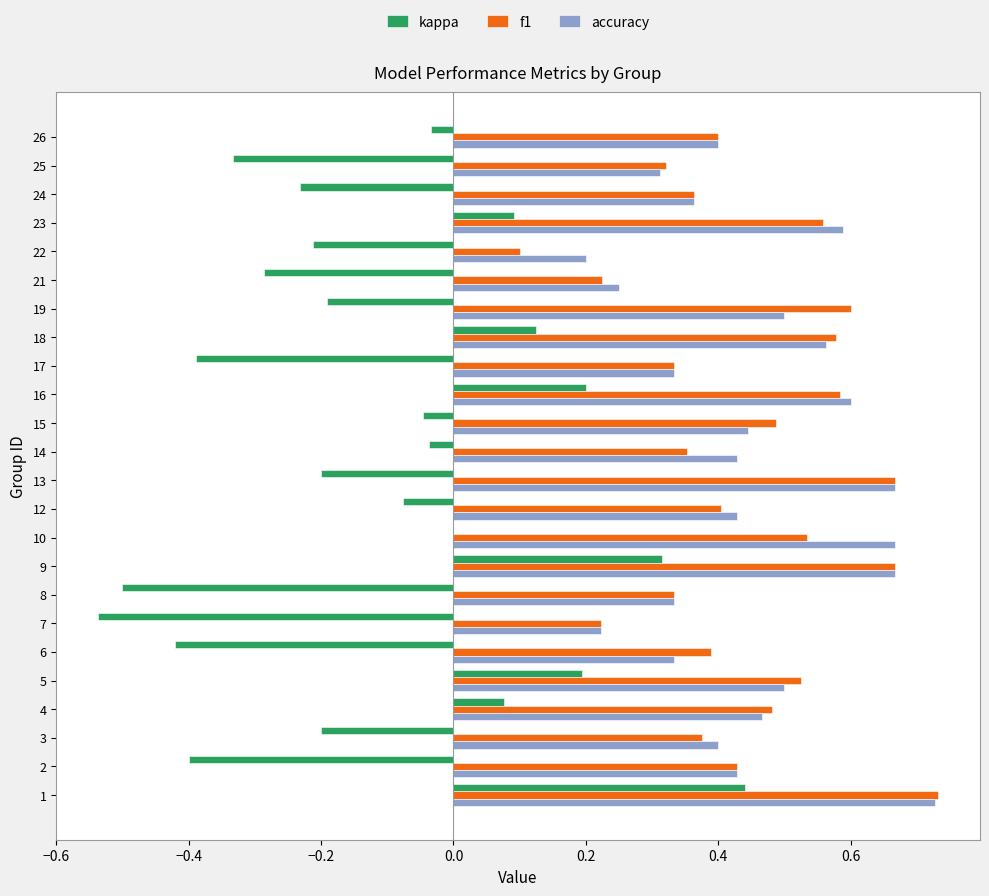

Which series has the largest range (max minus min)?

kappa